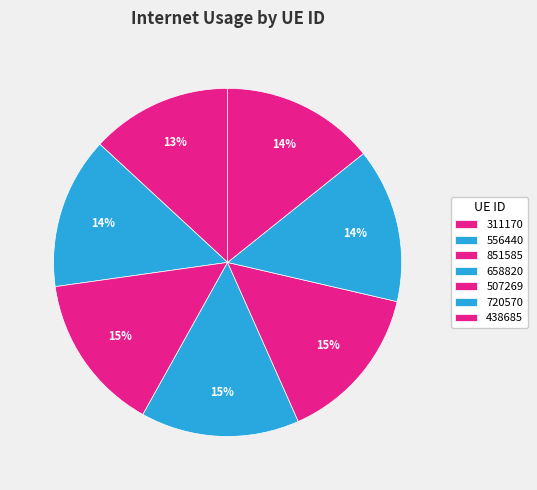

What percentage is the 720570 slice, to the nearest percent?

14%